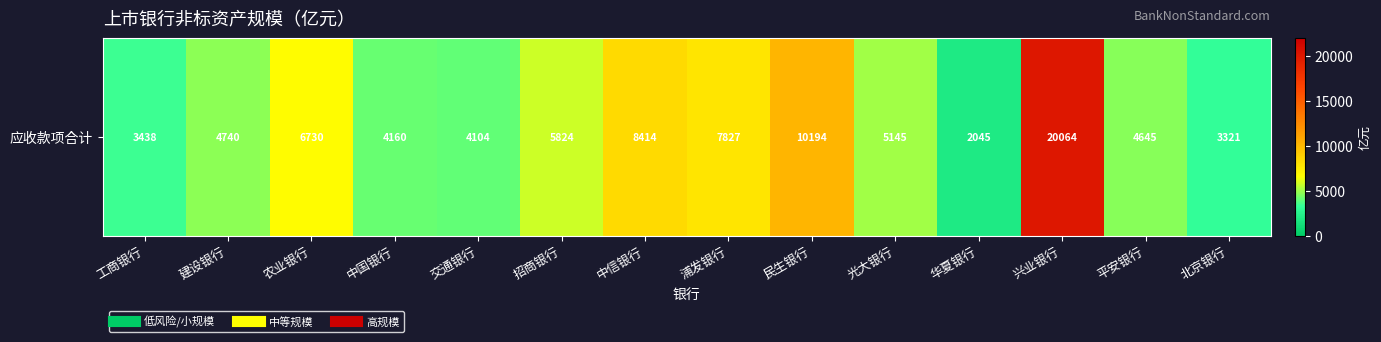

Reading right to left, list all the values displayed in this chart.

3320.5	4644.5	20063.9	2045.4	5145.0	10194.0	7827.0	8413.6	5823.7	4104.3	4159.7	6729.9	4740.0	3438.2